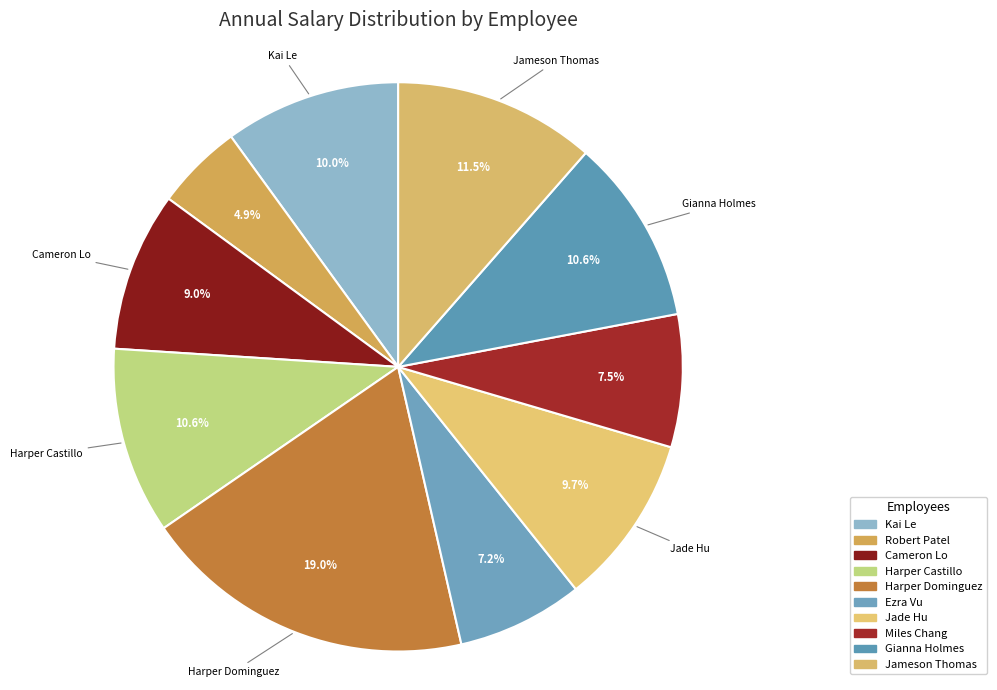

Is there any slice that represents more than half of the pie?

No